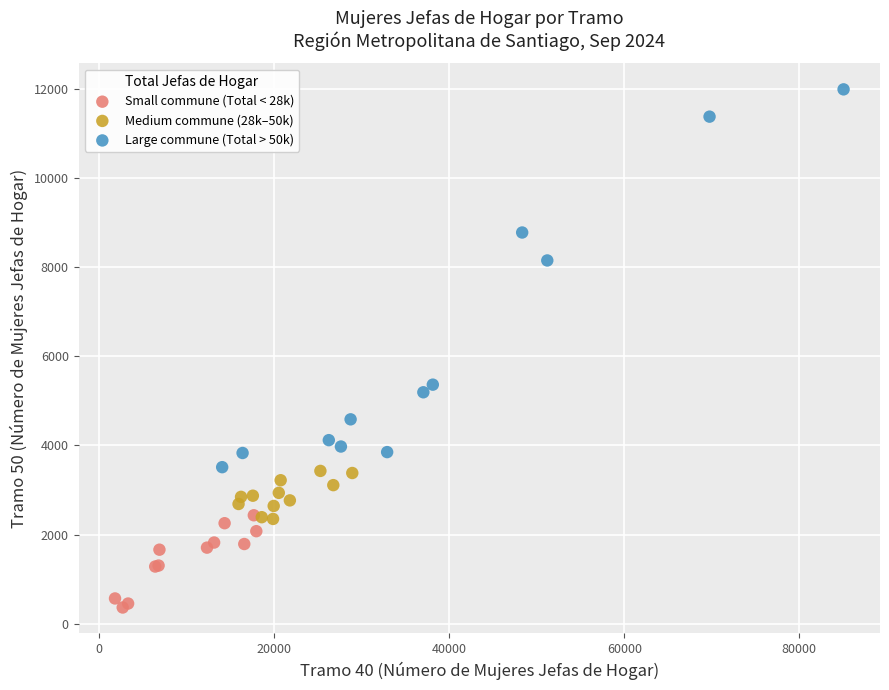

Which series reaches the minimum Y coordinate?

Small commune (Total < 28k)